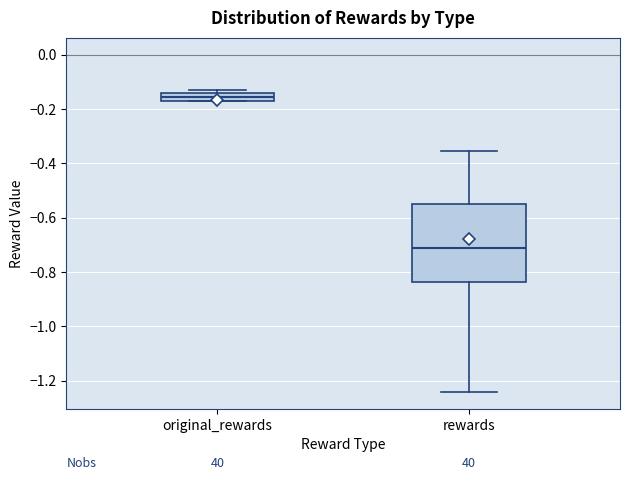

Which box's median line is the highest?

original_rewards